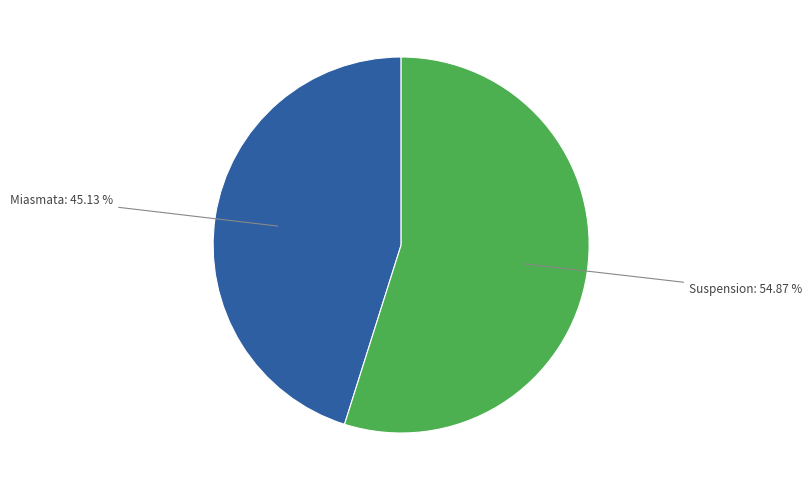

Which has a higher value, Suspension or Miasmata?

Suspension